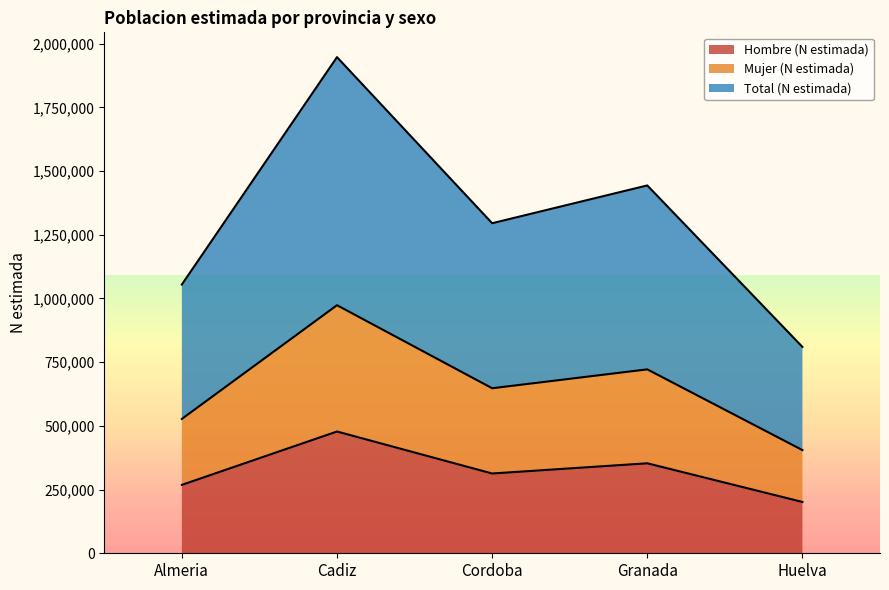

At which label does Hombre (N estimada) first exceed 313099?

Cadiz